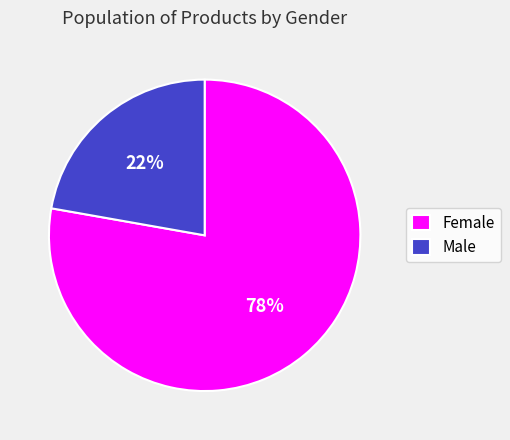

To the nearest percent, what is the difference between the Male and Female slice percentages?

56%